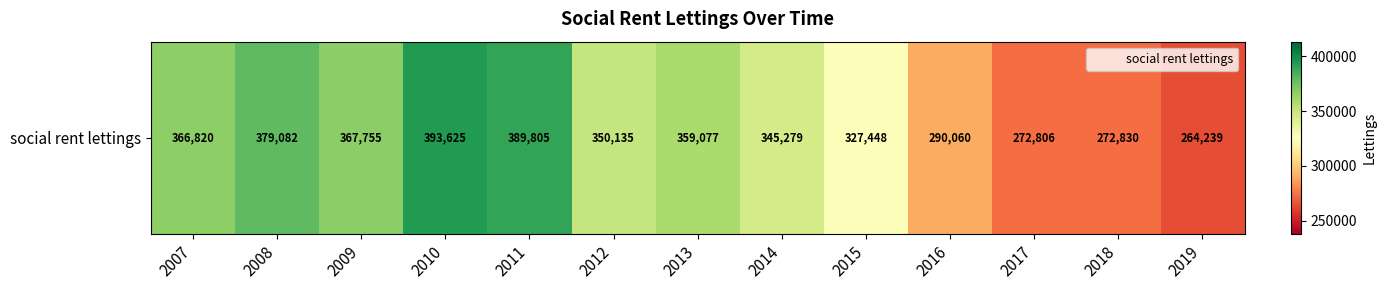

True or false: the data shows 366820.0 at 2007.

True